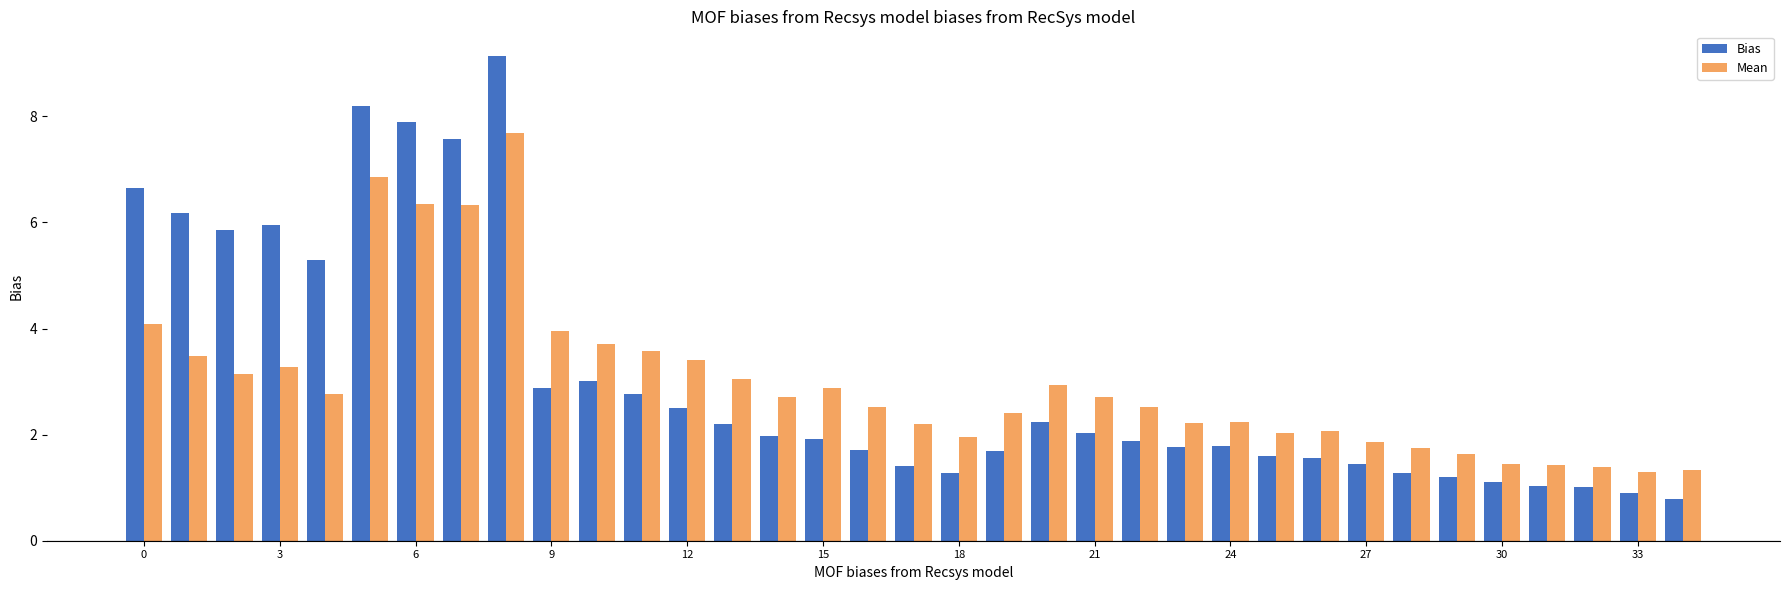

Are the bars horizontal?

No